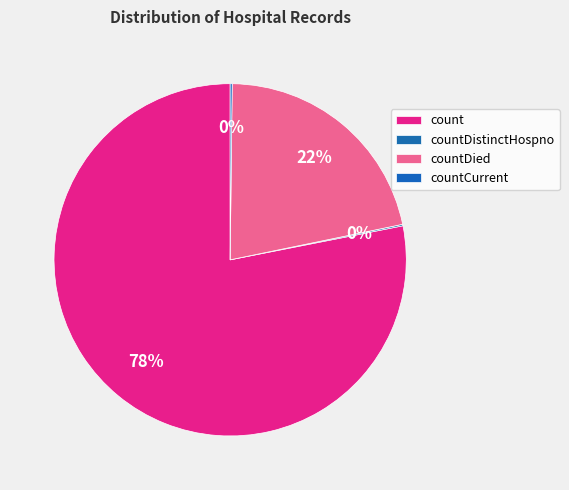

What is the majority slice?

count